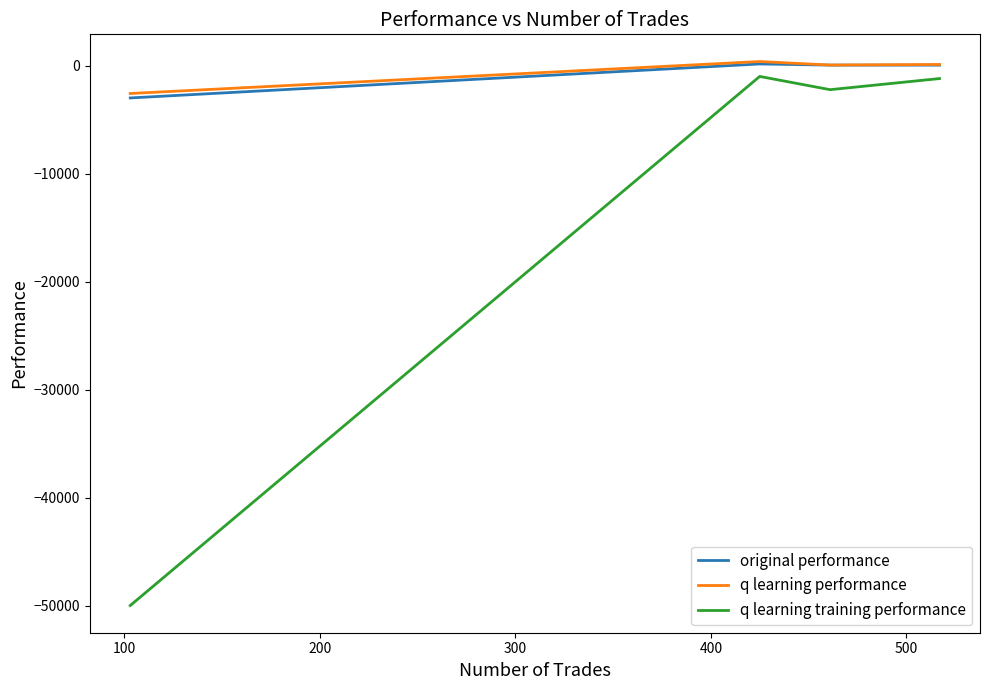

What is the difference between the maximum and minimum values in the q learning training performance series?

49020.8